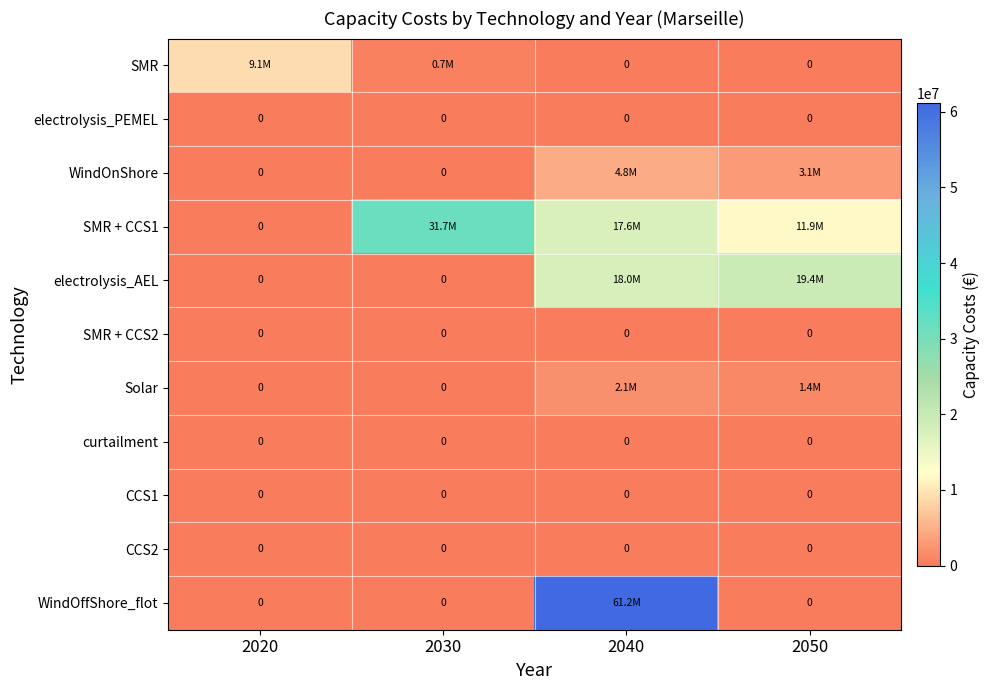

Which has a higher value, 2040 or 2050?

2040